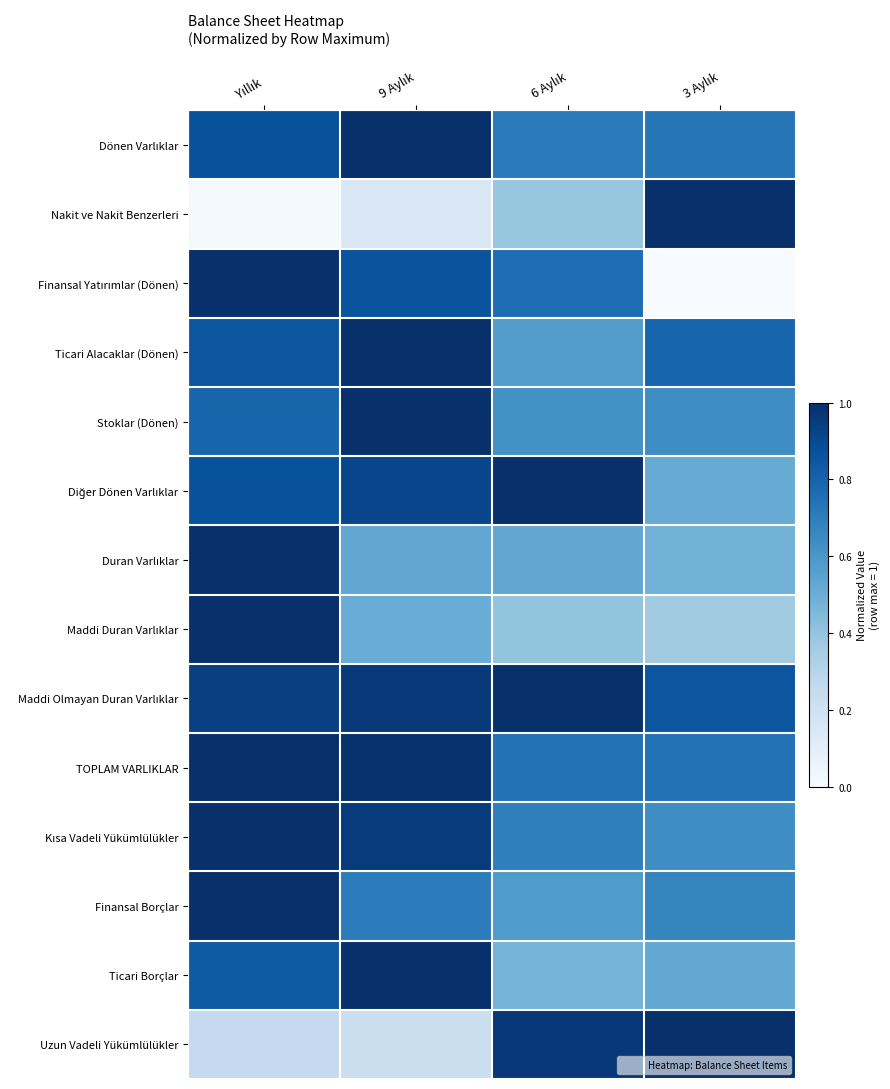

Count the number of data series in this chart.

14